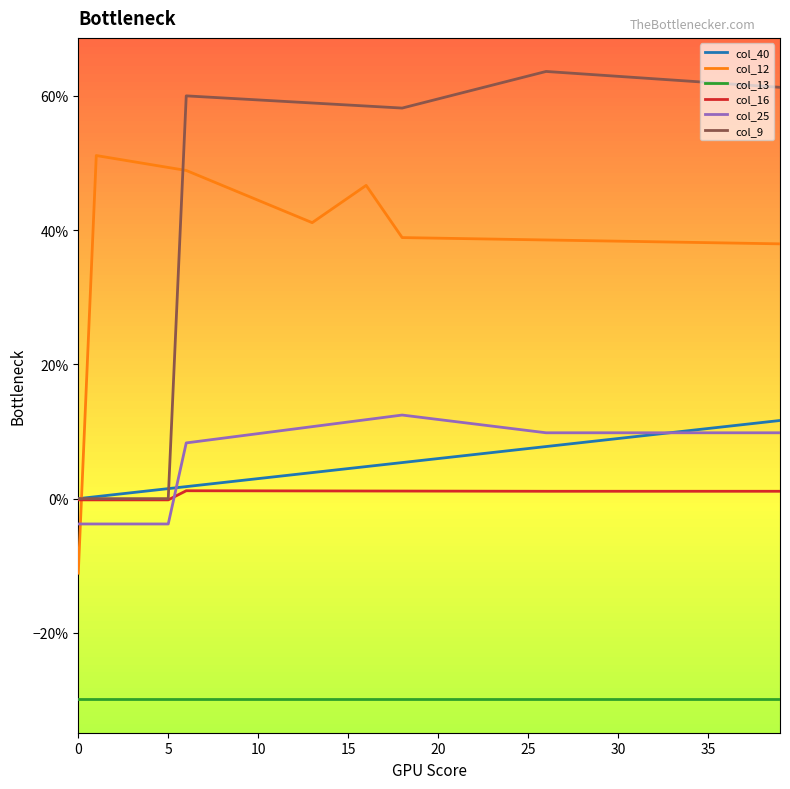

Does the chart display data point markers on the line(s)?

No